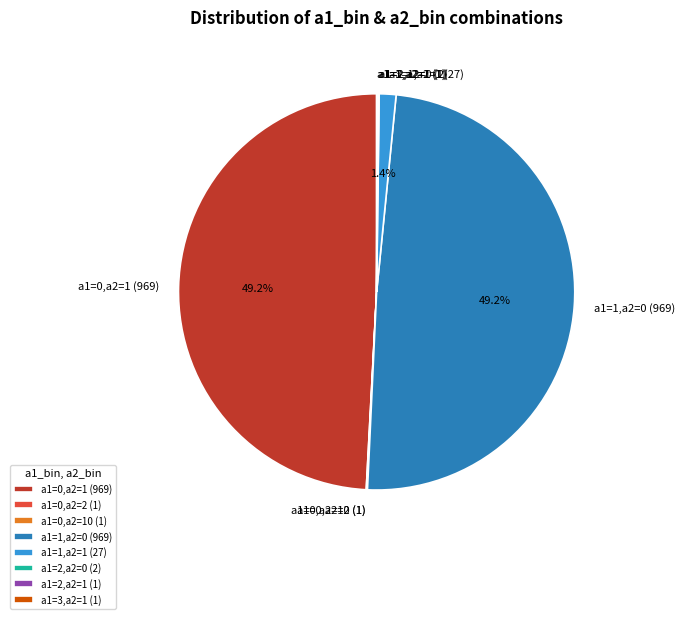

Is there any slice that represents more than half of the pie?

No